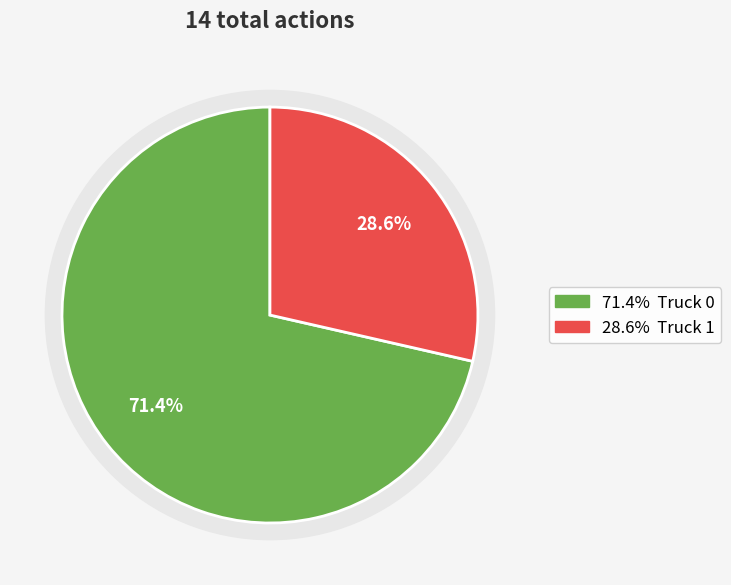

What percentage is NOT represented by Truck 0?

28.6%